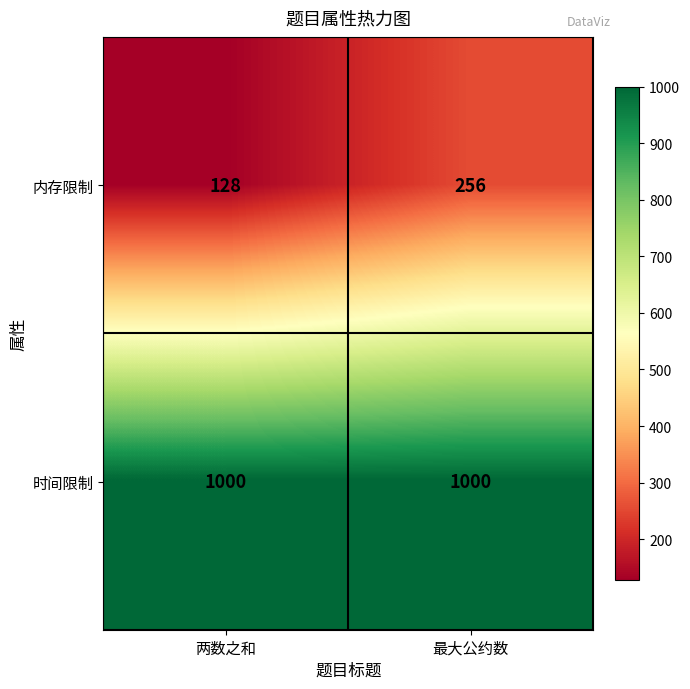

What is the sum of the 内存限制 values at 最大公约数 and 两数之和?

384